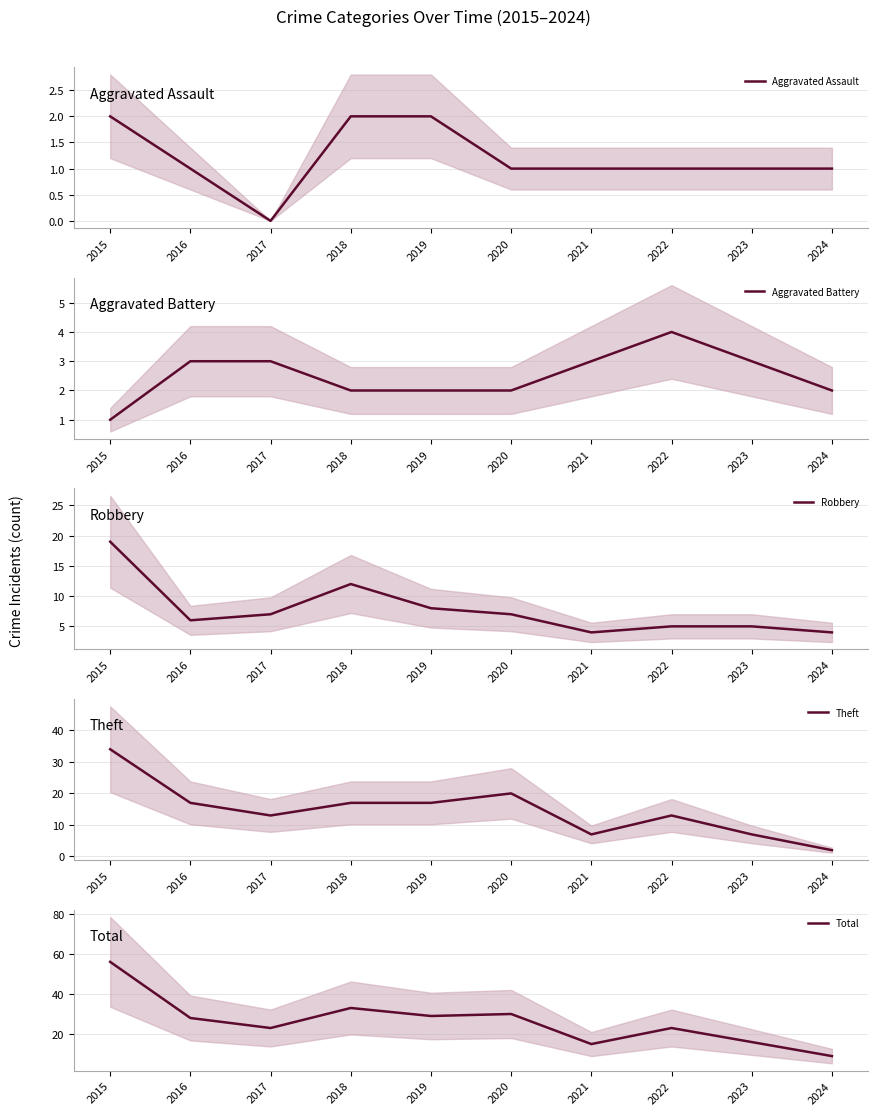

At how many categories does at least one series exceed 44?

1